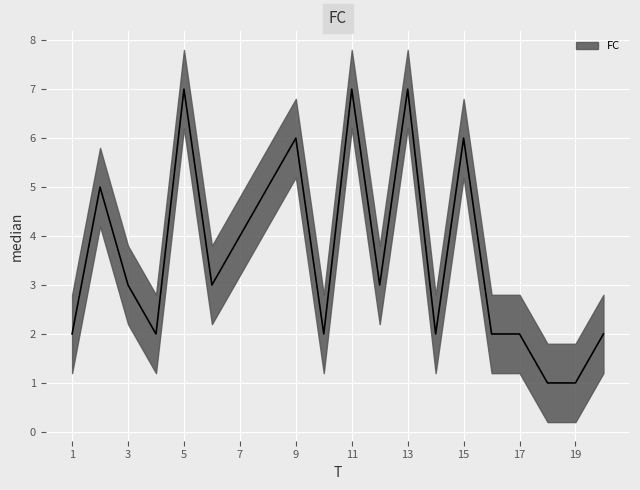

Which series changed the most between 8 and 12?

FC